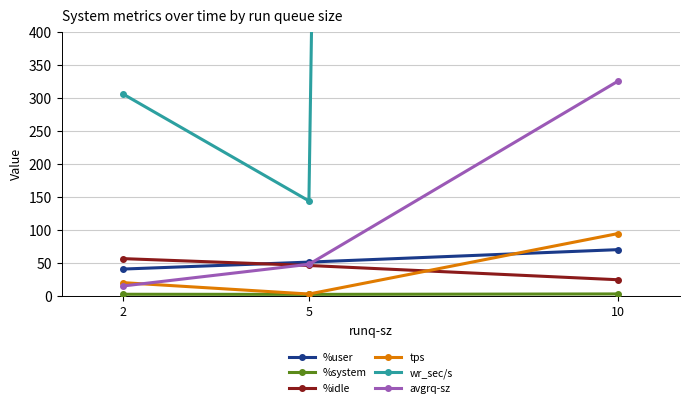

What is the average value of the tps series?

39.3